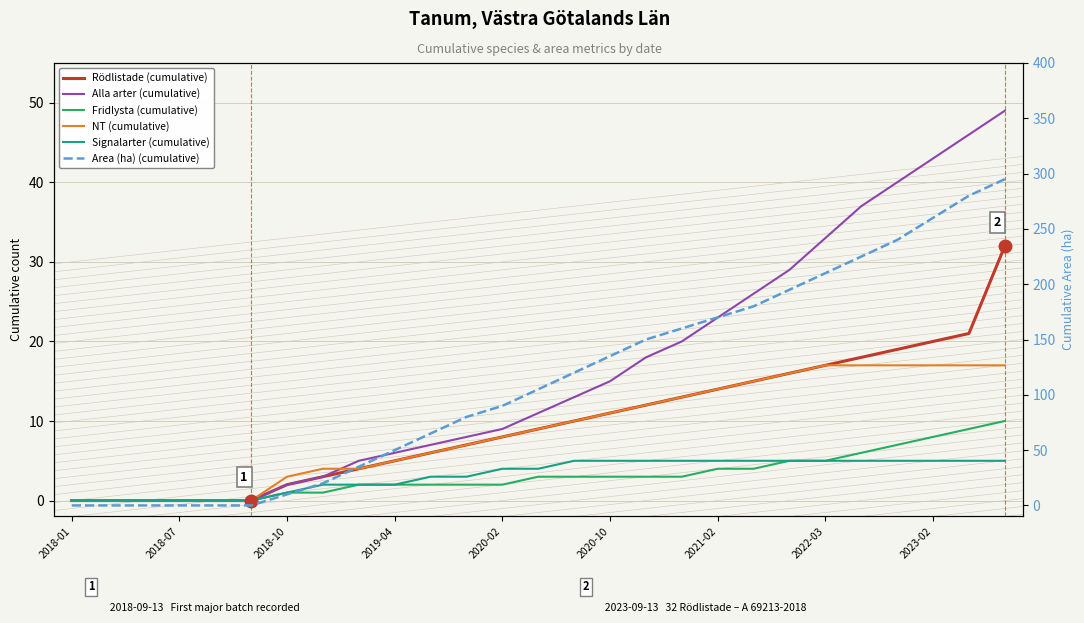

What is the difference between the maximum and minimum values in the Alla arter (cumulative) series?

49